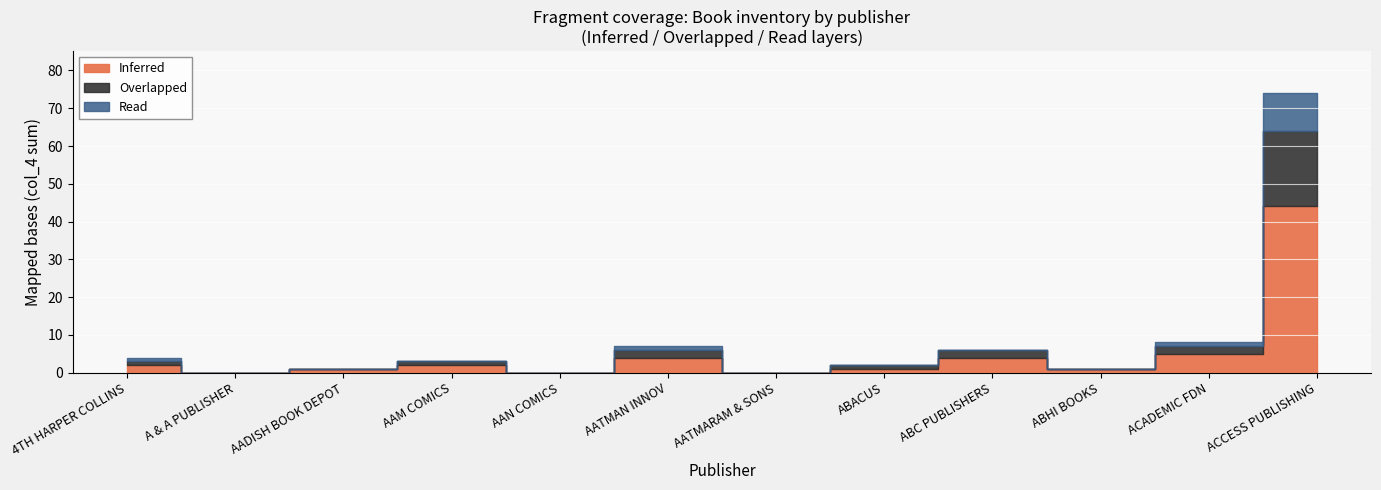

True or false: Inferred and Overlapped cross at least once.

False